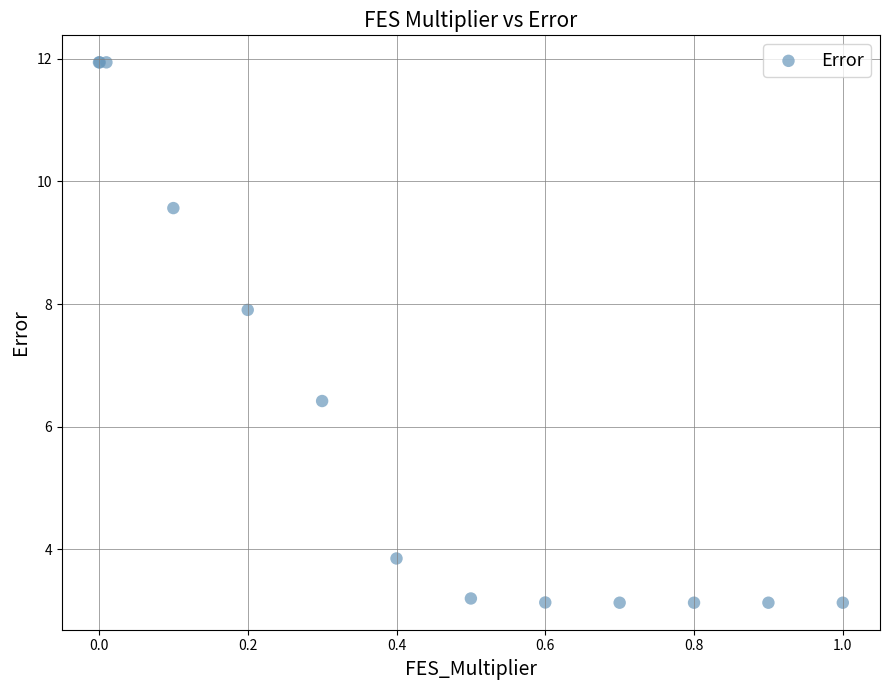

What Y value in the scatter plot is closest to 7?

6.4